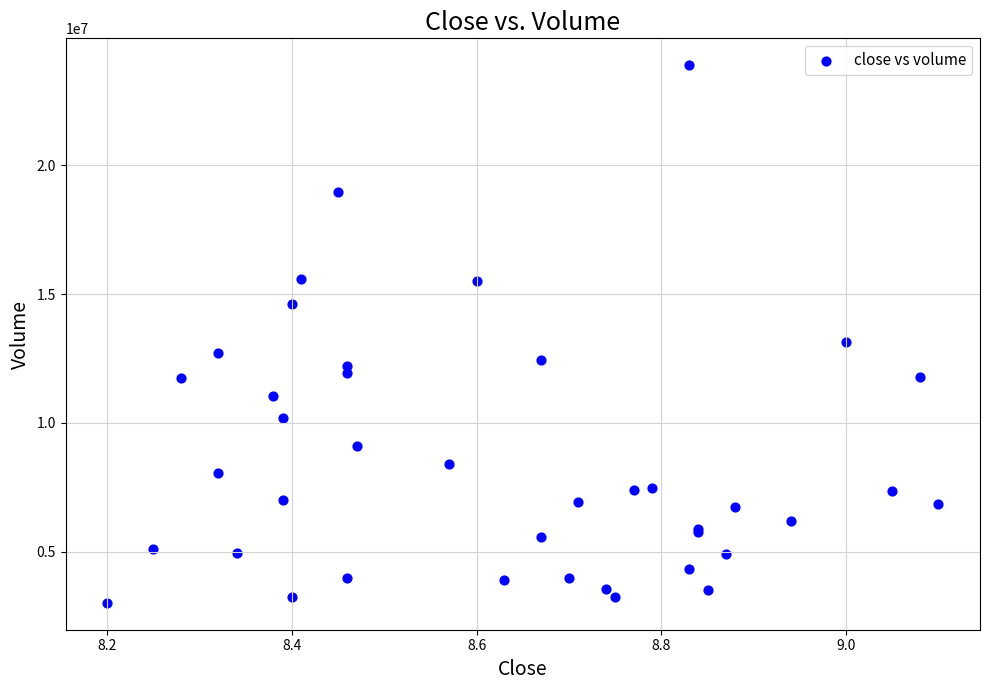

What Y value in the scatter plot is closest to 13449099?

13153925